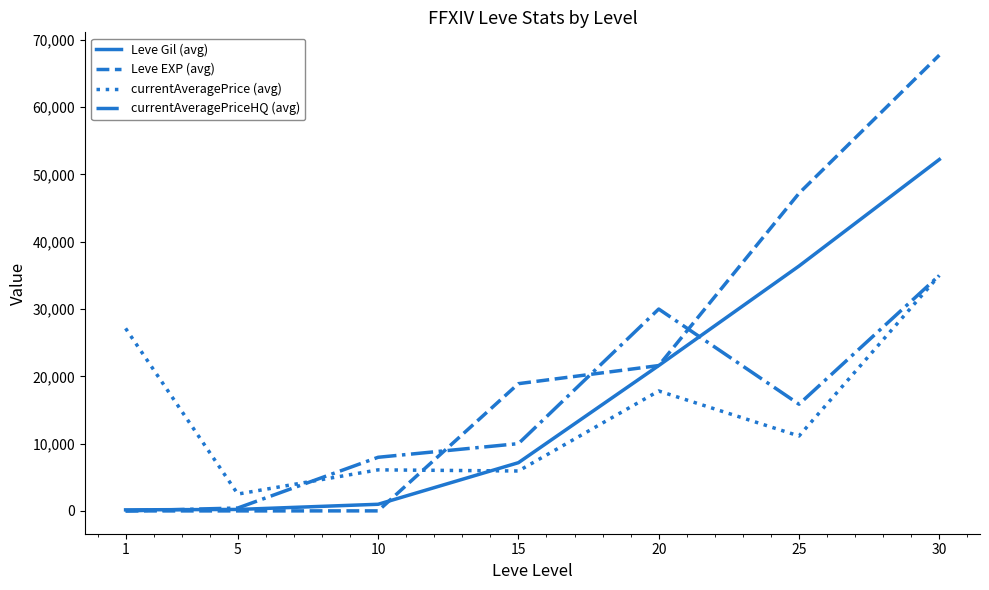

At how many categories does at least one series exceed 63916?

1